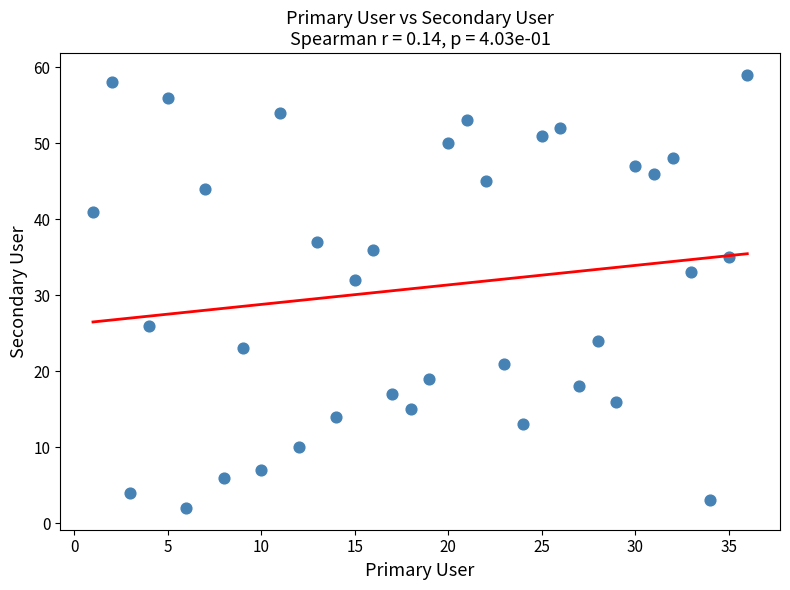

What Y value in the scatter plot is closest to 30?

32